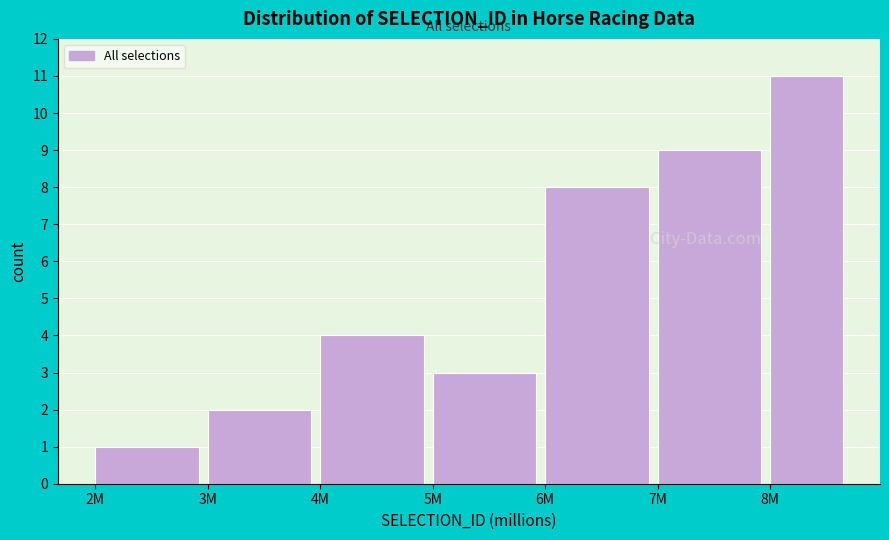

Reading left to right, what are all the values shown in this chart?

2M=1	3M=2	4M=4	5M=3	6M=8	7M=9	8M=11